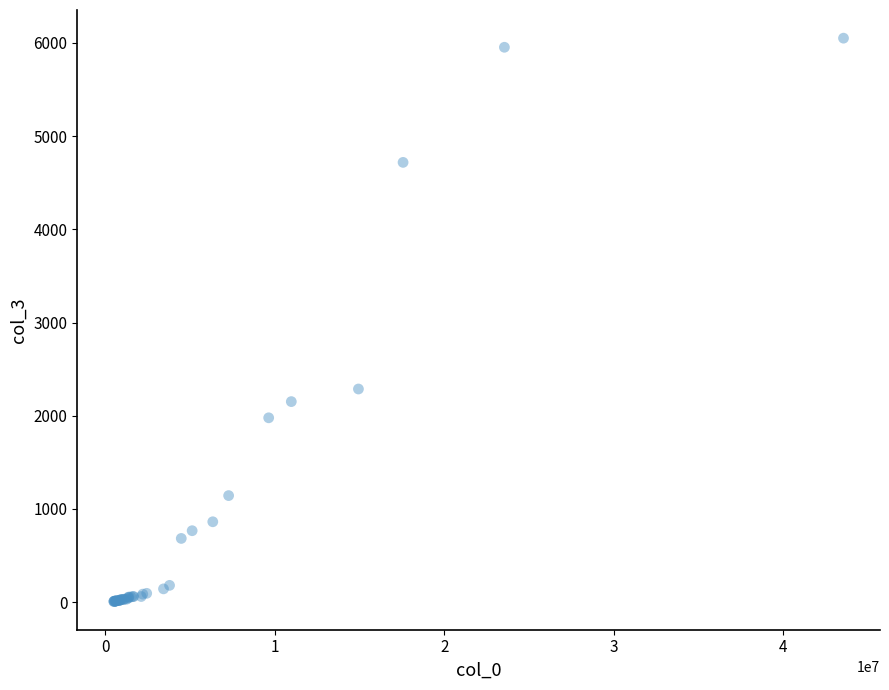

What Y value in the scatter plot is closest to 3028?

2287.1